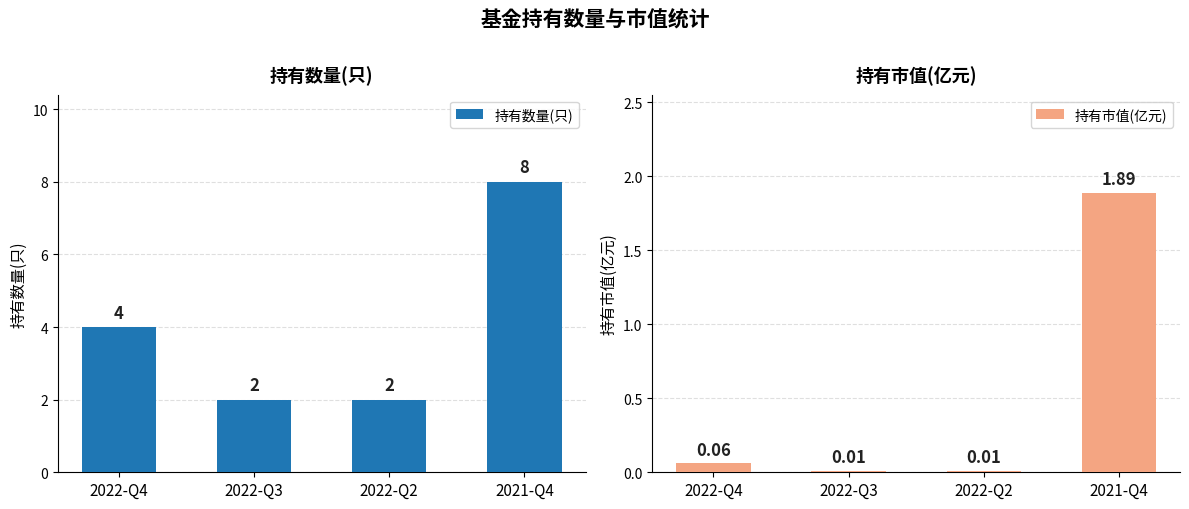

How many groups of bars are there?

4